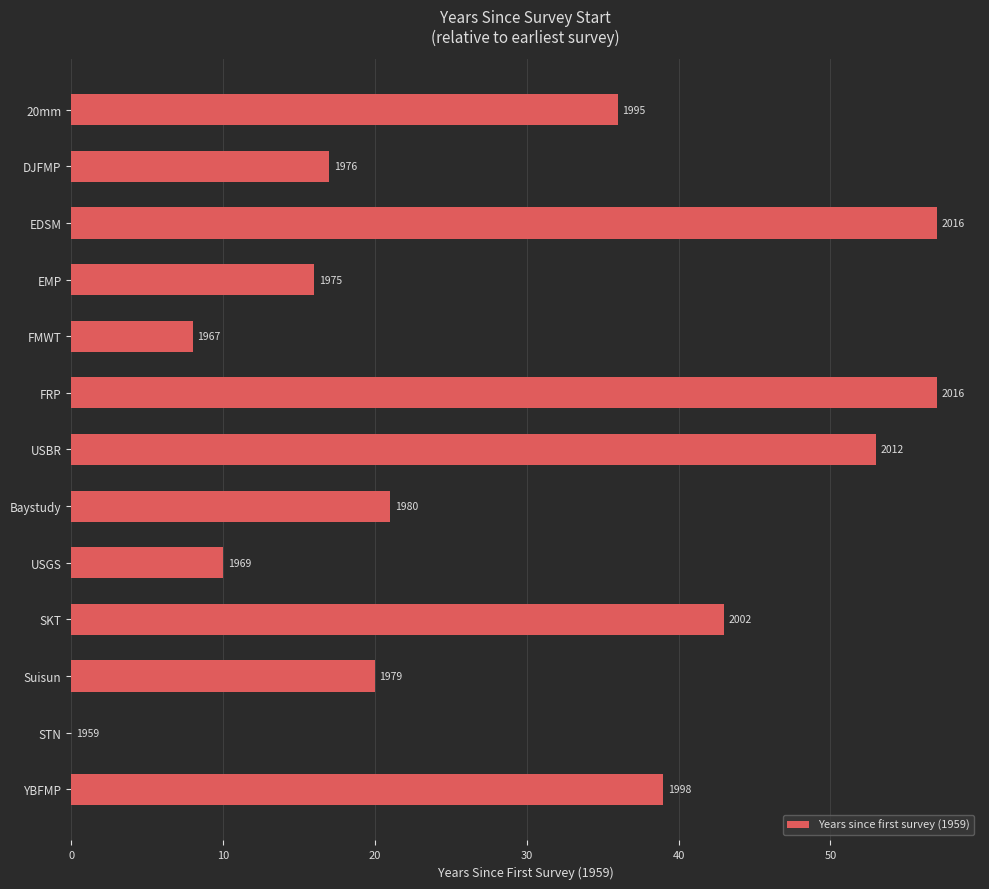

Are the bars horizontal?

Yes